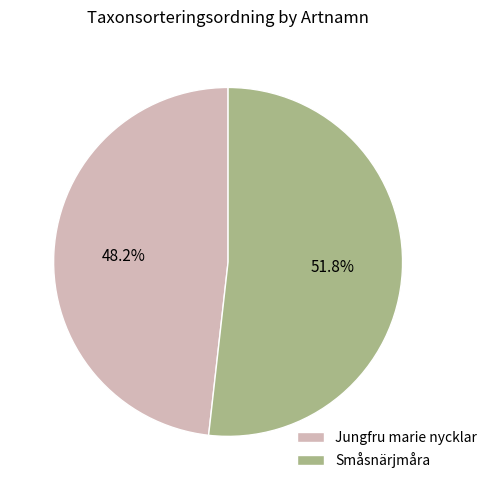

To the nearest percent, what is the combined percentage of Jungfru marie nycklar and Småsnärjmåra?

100%